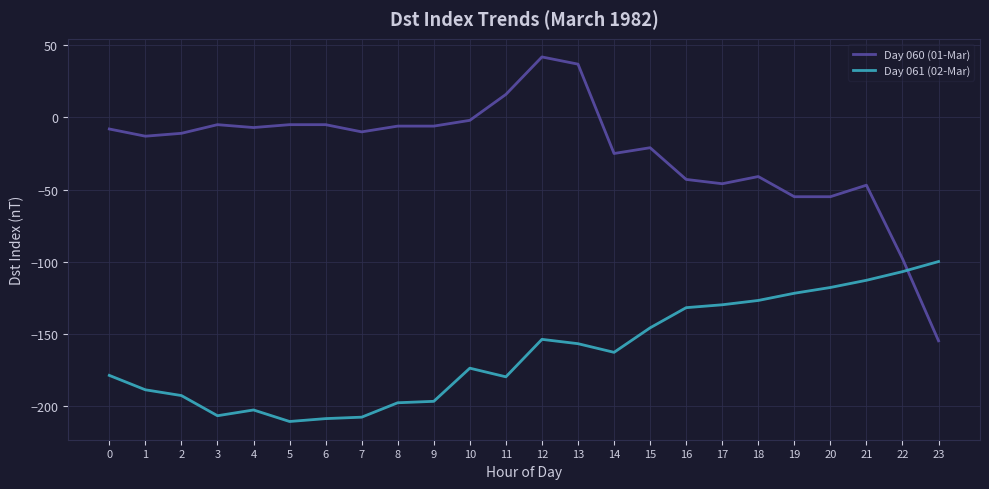

Which series changed the most between 4 and 18?

Day 061 (02-Mar)